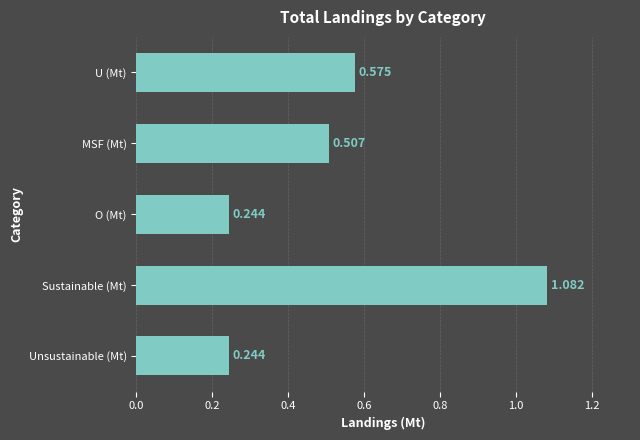

What is the label of the 2nd bar from the bottom?

Sustainable (Mt)